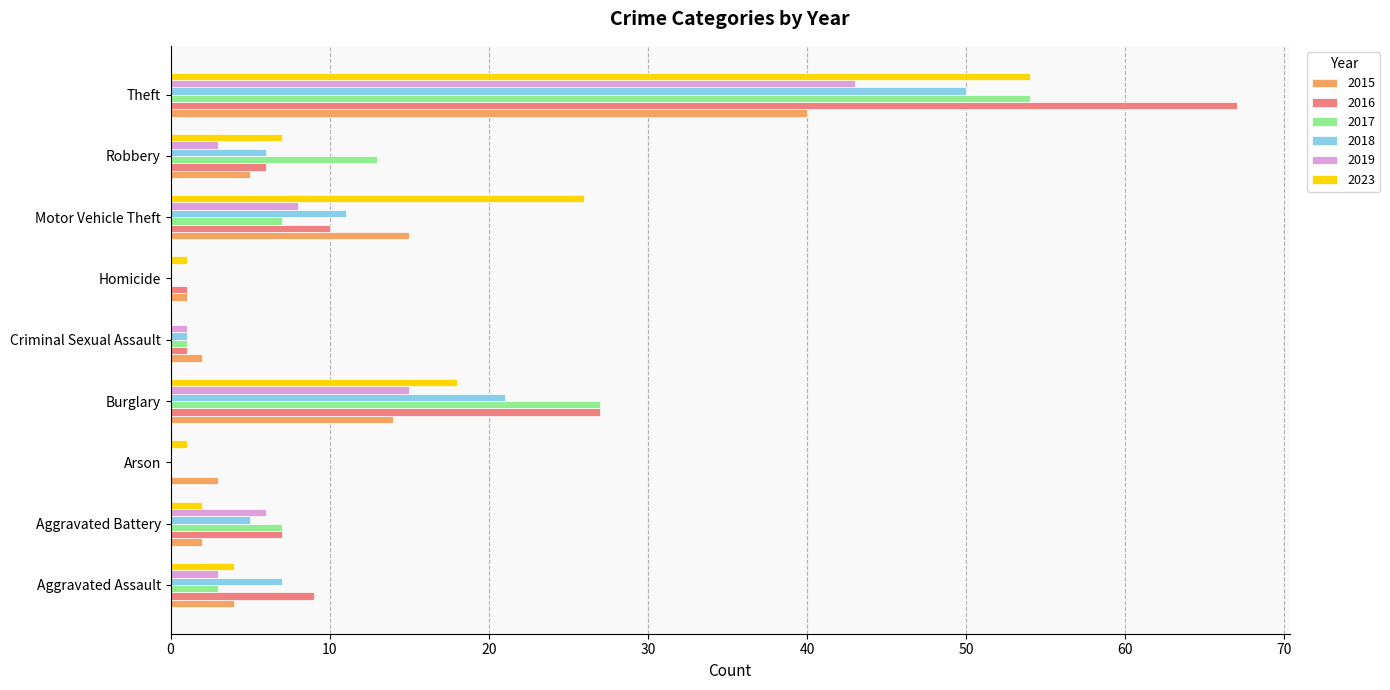

The 2018 series shows -22 at Homicide. True or false?

False